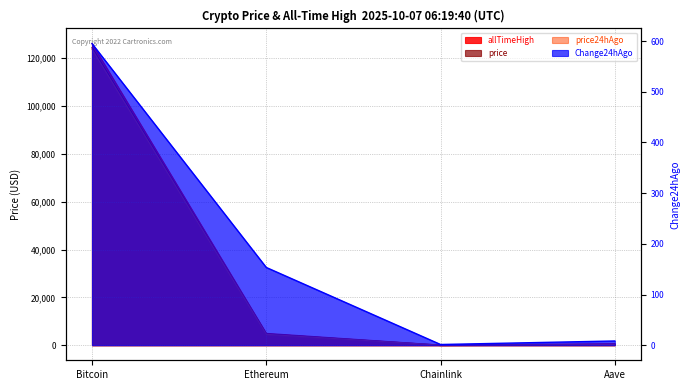

Which series has the largest total across all categories?

allTimeHigh